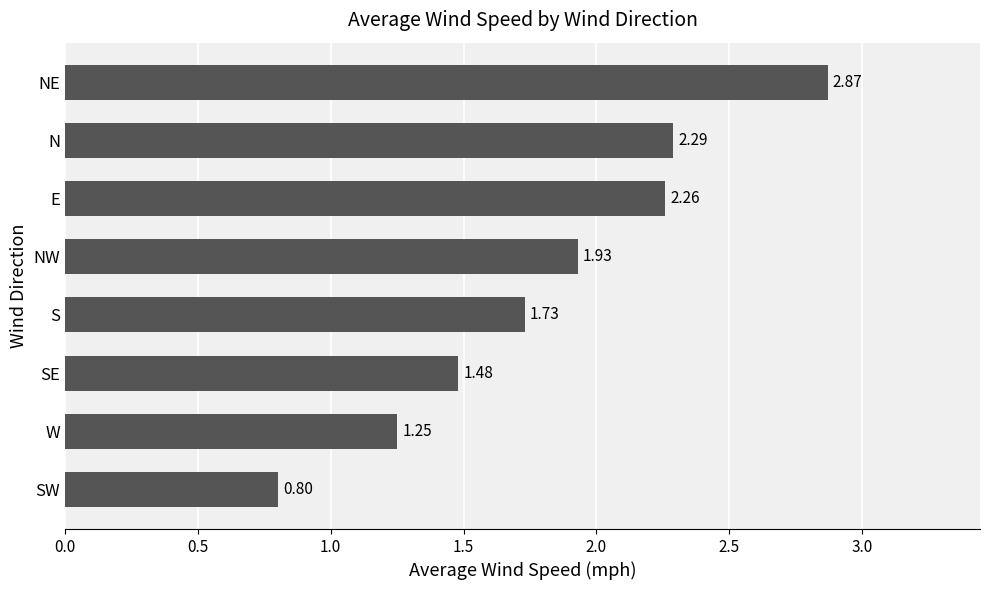

Where is the data nearest to the value 1?

SW